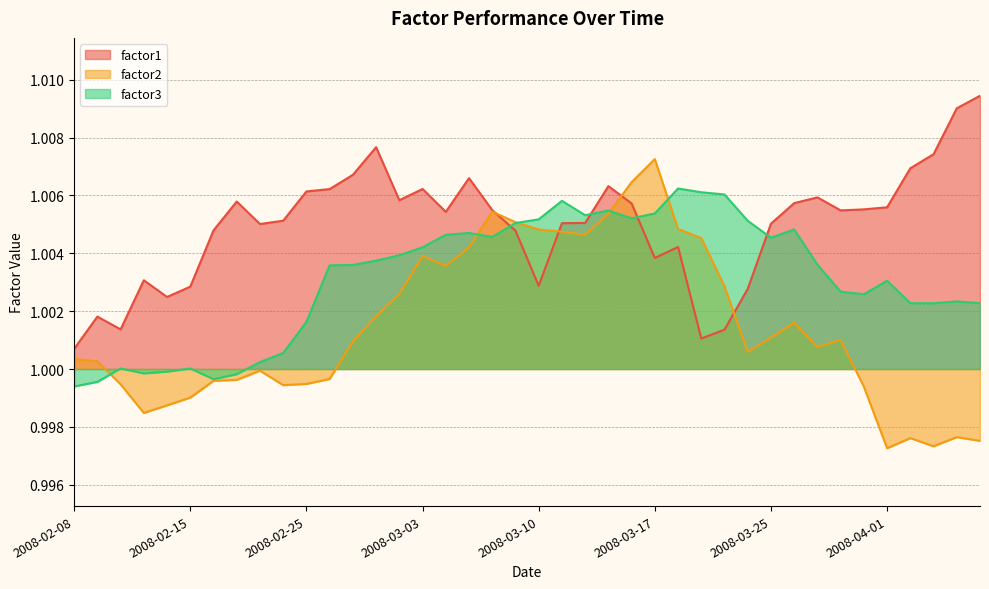

The value of factor1 at 2008-03-31 is 0.5. True or false?

False